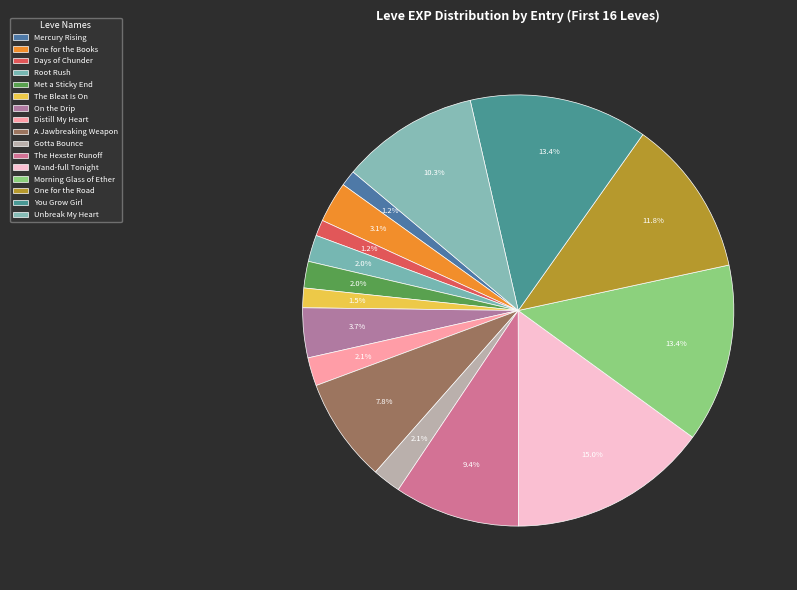

How many slices are in this pie chart?

16